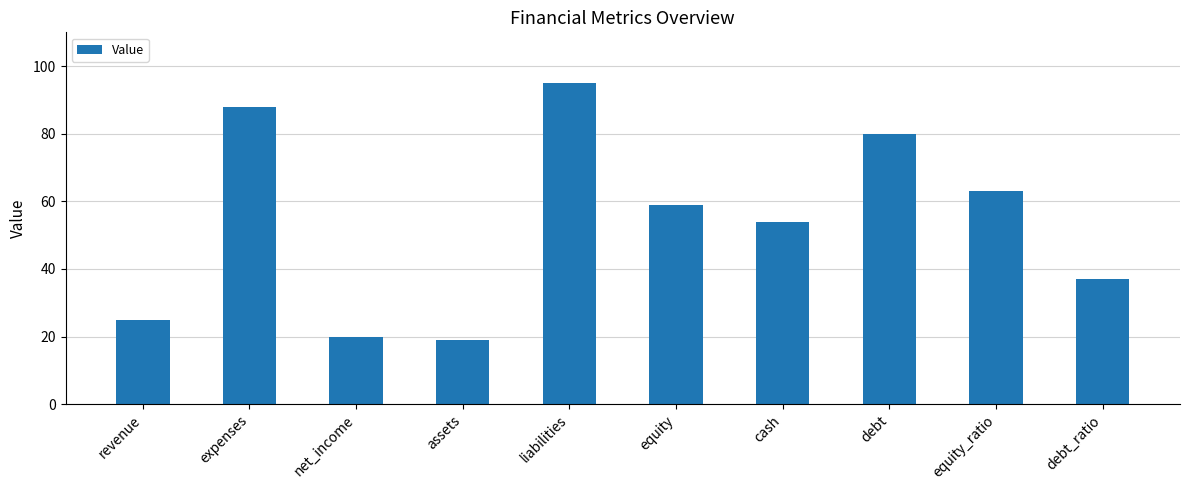

Which category has the highest value across all series?

liabilities